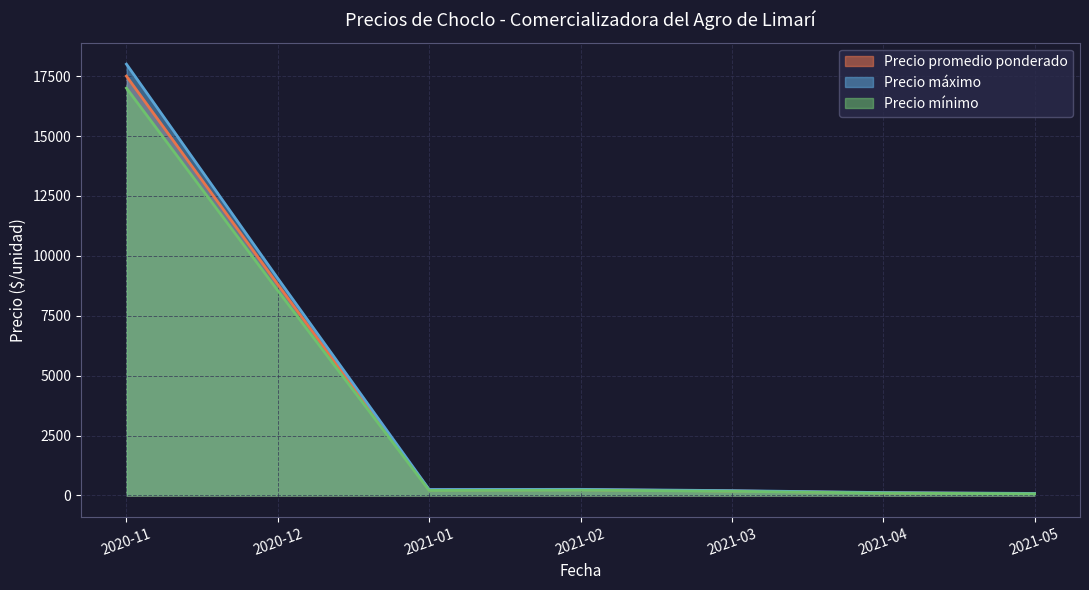

Which has a higher value, 2021-02 or 2021-04?

2021-02